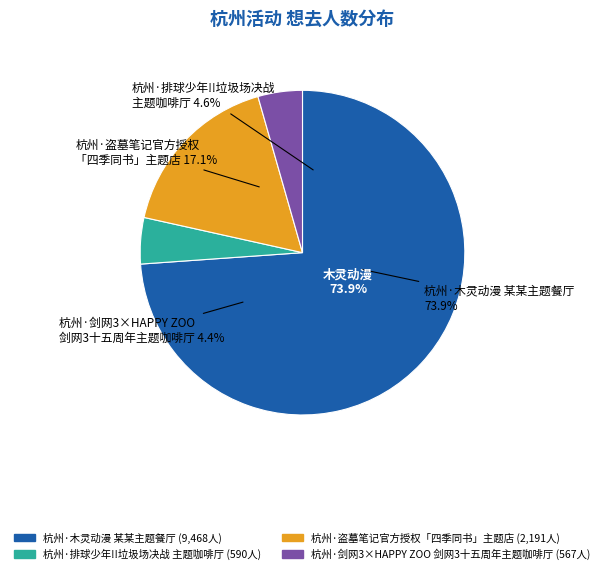

The 杭州·排球少年!!垃圾场决战 主题咖啡厅 slice represents 5% of the pie. True or false?

True